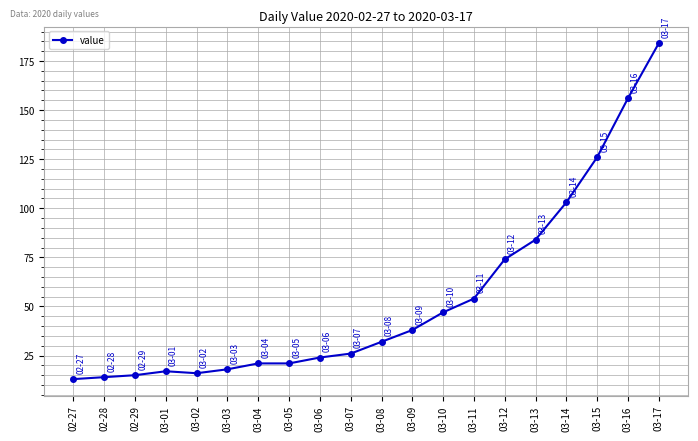

Between 03-03 and 03-09, which is larger?

03-09